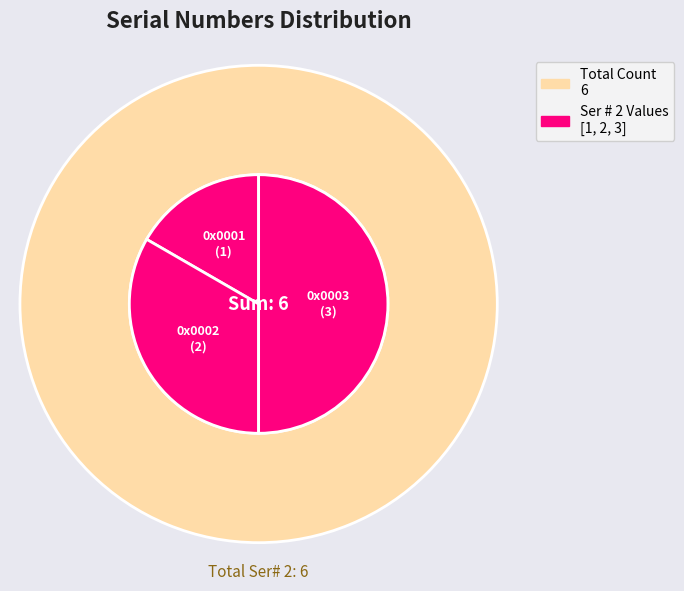

To the nearest percent, what percentage of the pie is 0x0002?

33%